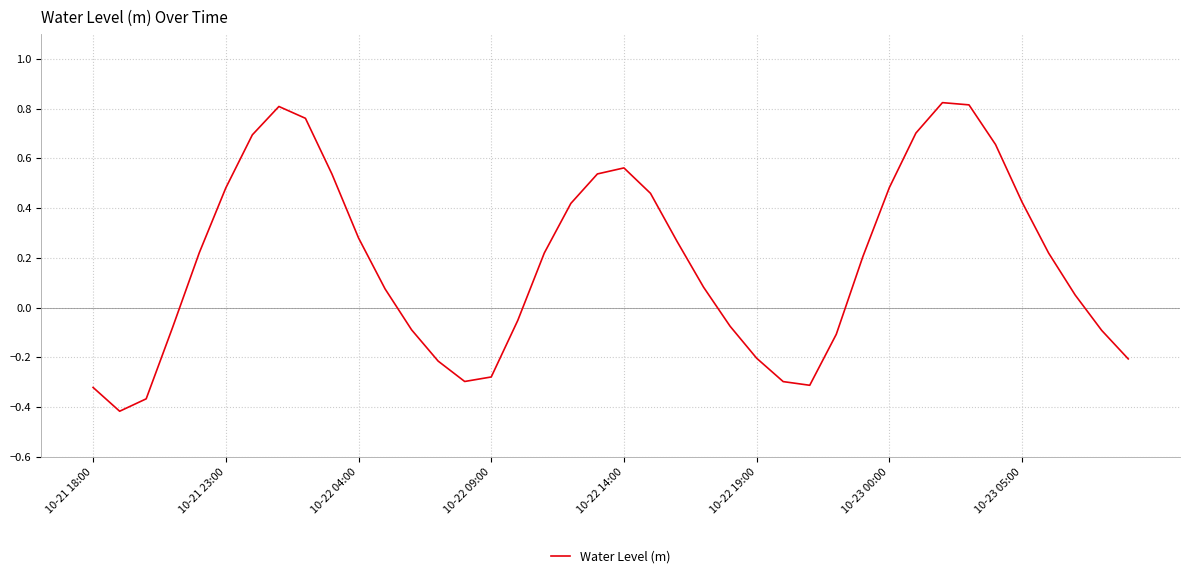

What is the difference between the maximum and minimum values?

1.2